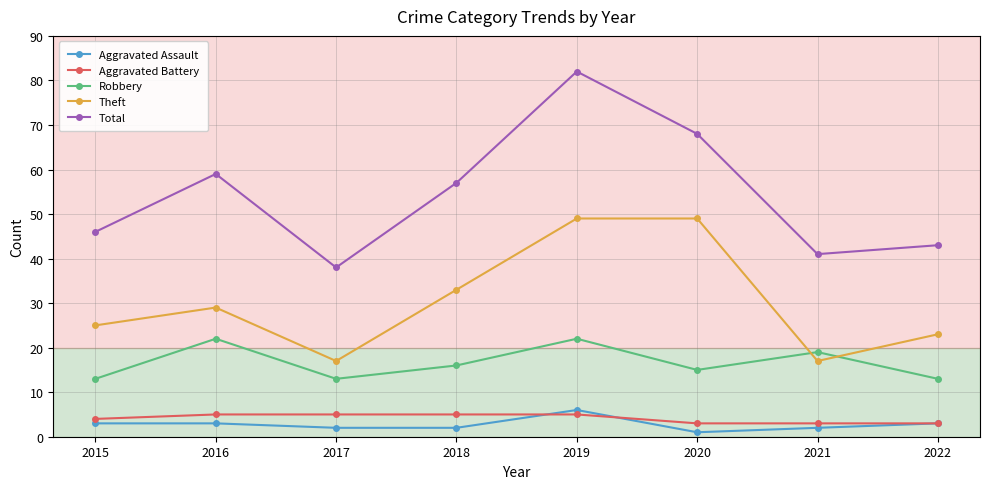

At how many categories does at least one series exceed 77?

1